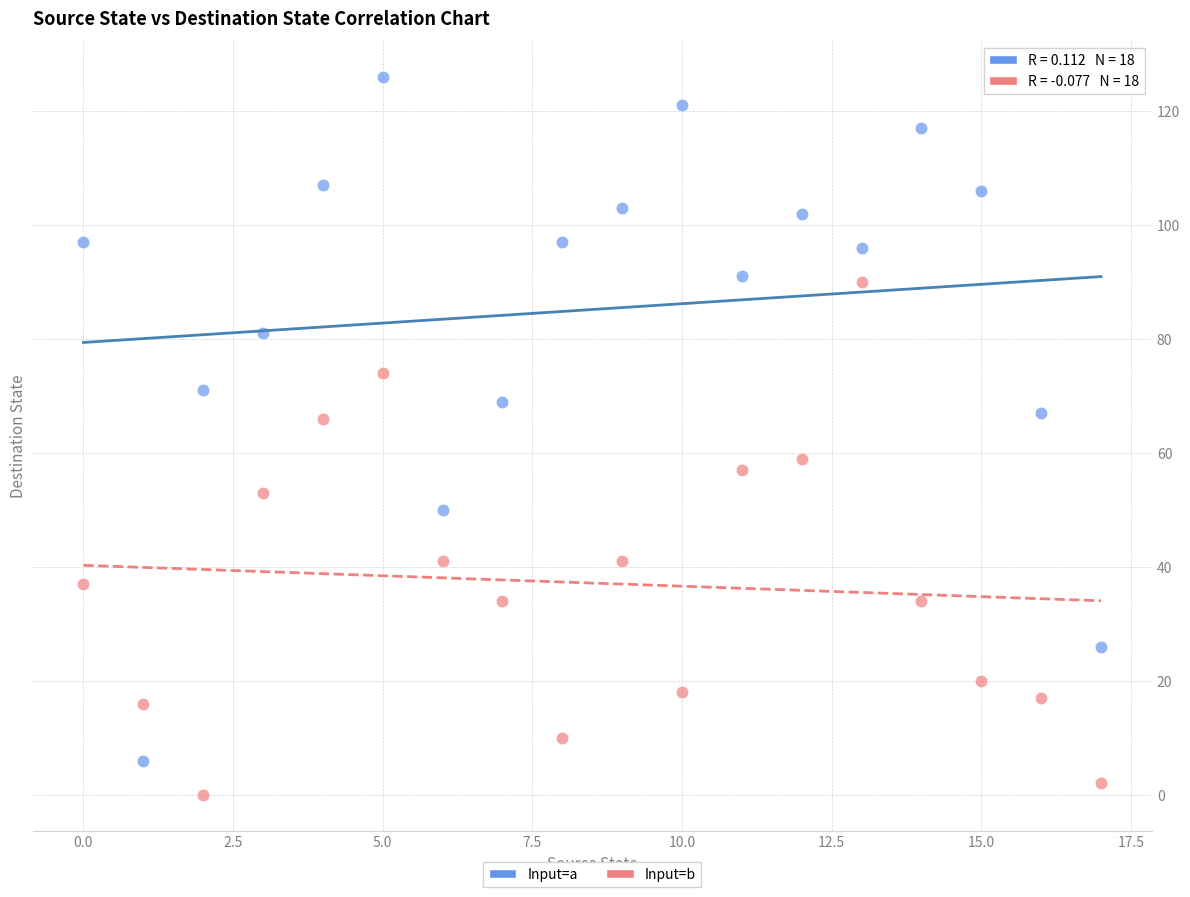

How many data points are displayed?

36